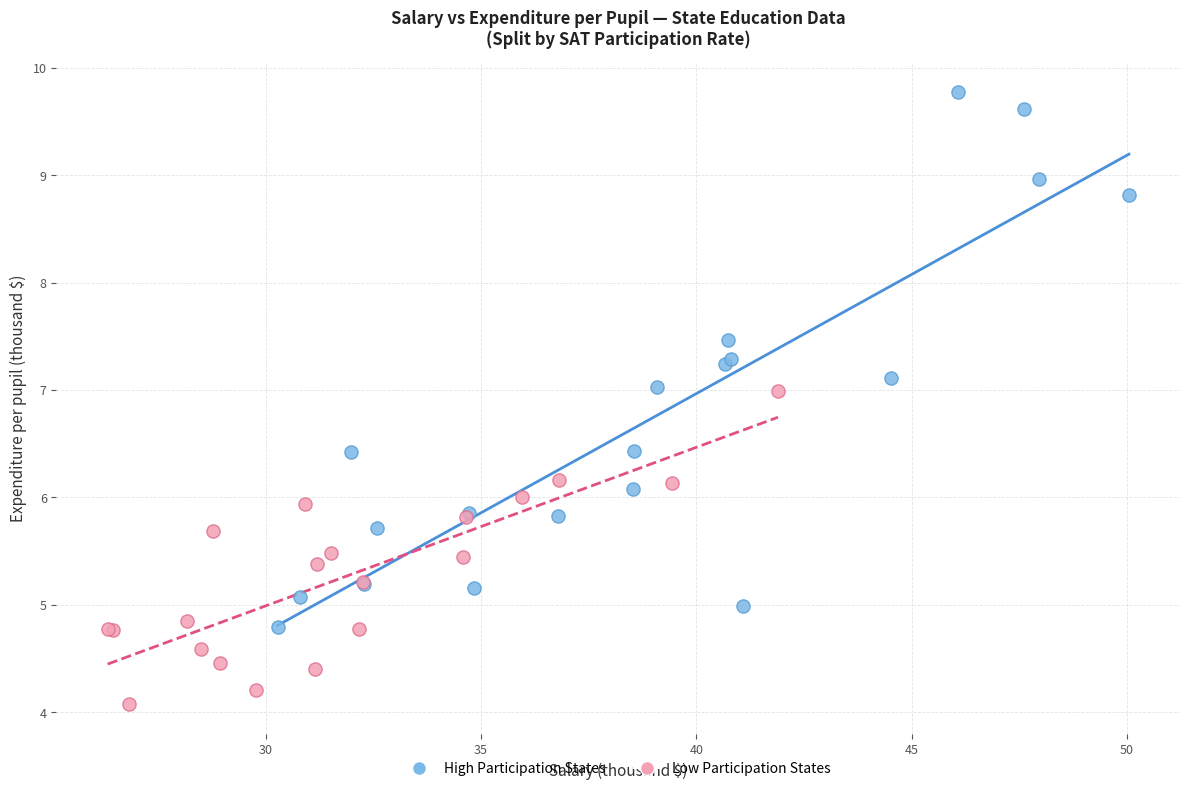

Which series has the widest spread of Y values?

High Participation States